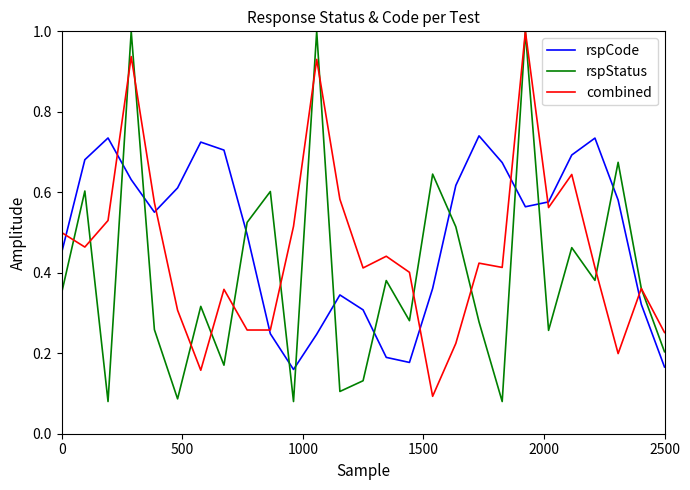

Which series has the largest range (max minus min)?

rspStatus